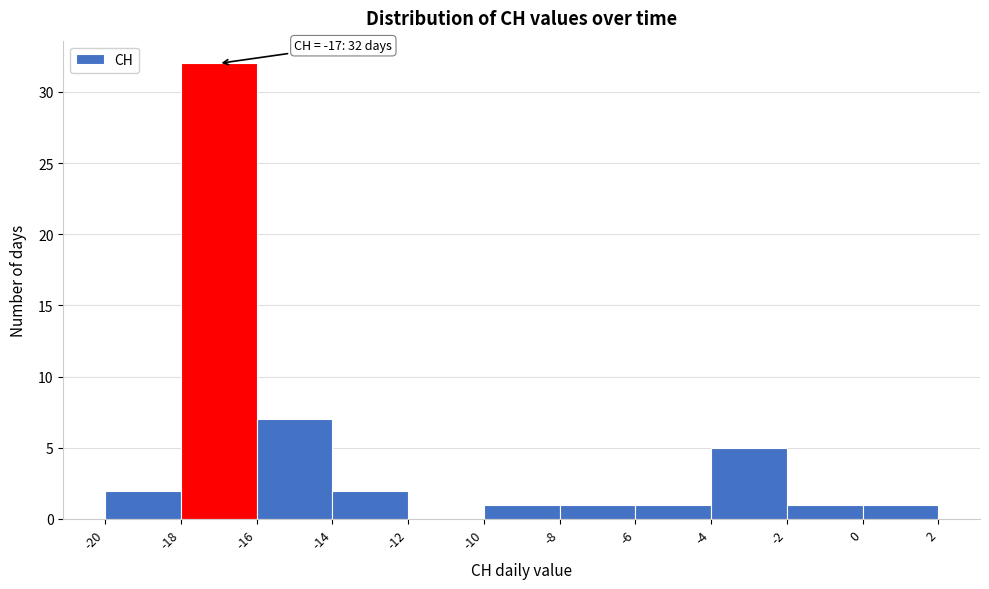

Over which range of the x-axis is the bar tallest?

-18 to -16